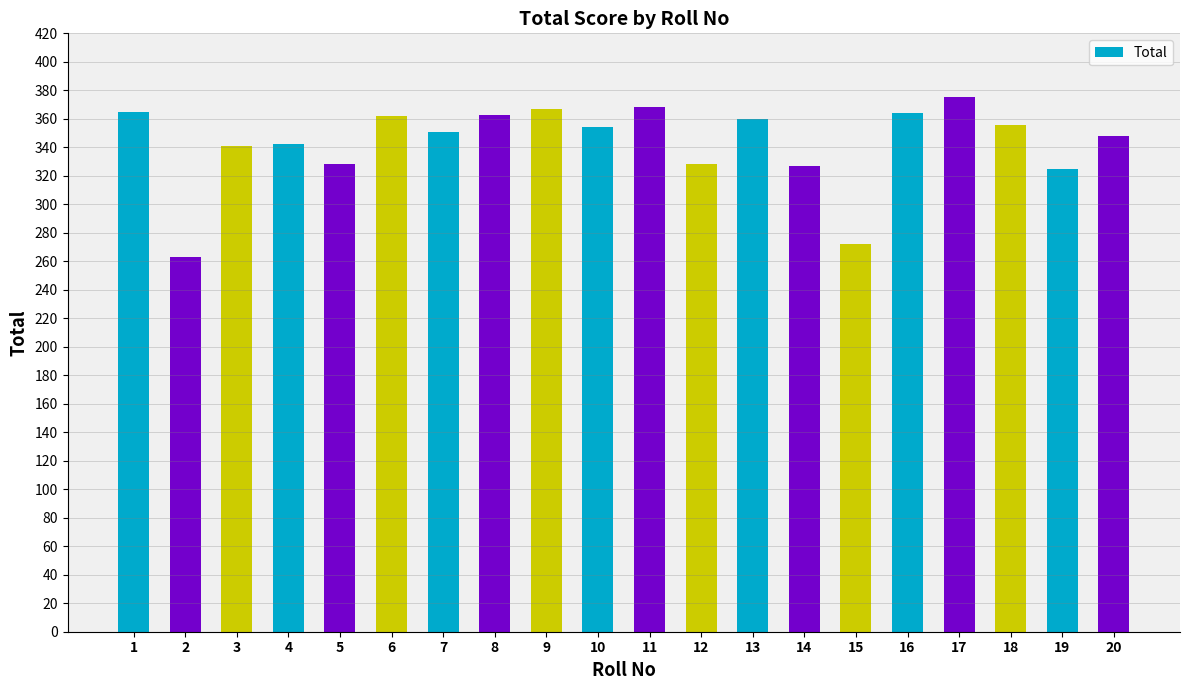

What is the difference between the values at 3 and 2?

78